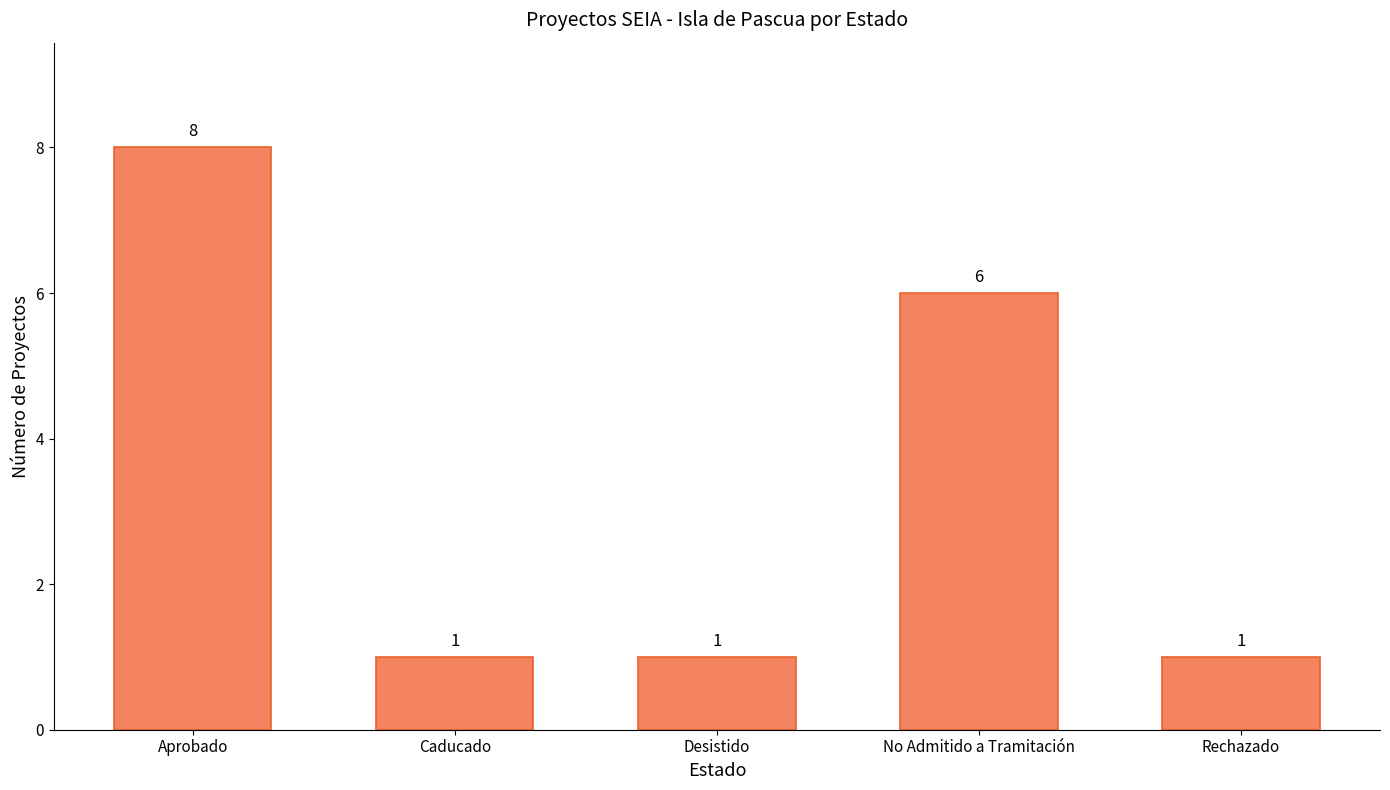

Reading left to right, transcribe all the data shown in this chart.

Aprobado=8	Caducado=1	Desistido=1	No Admitido a Tramitación=6	Rechazado=1